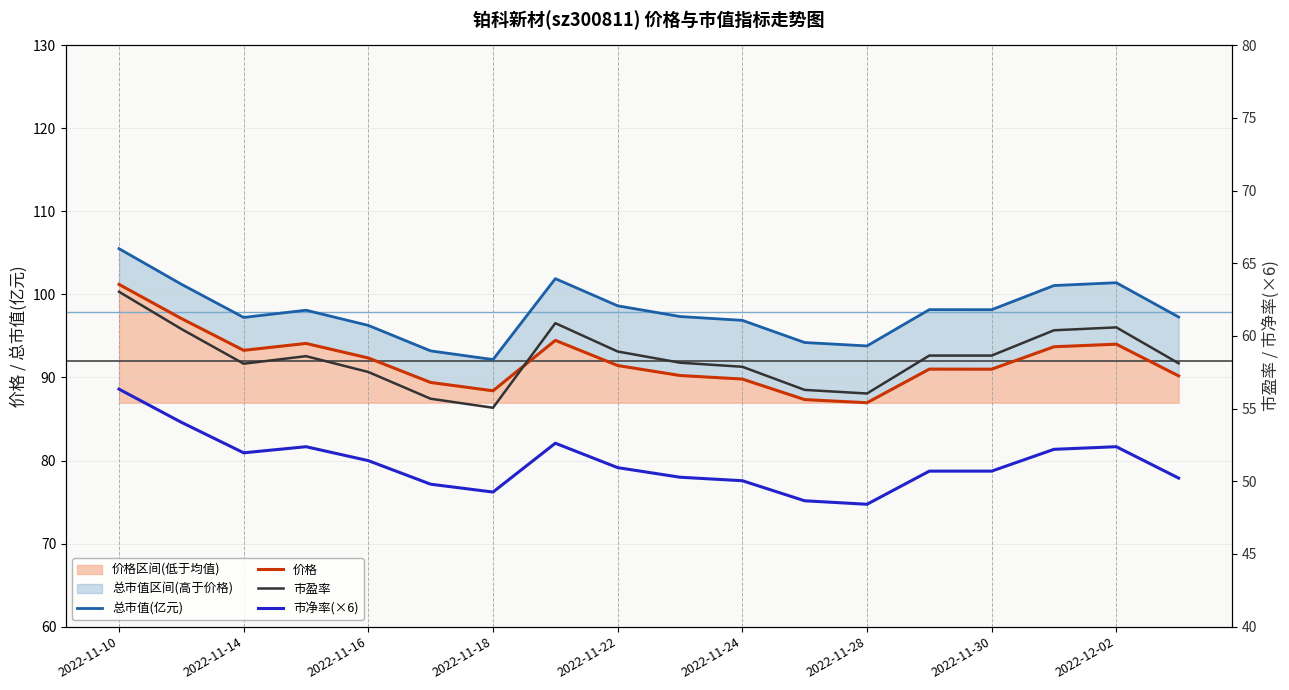

In 价格, how many points are lower than both neighbors (excluding endpoints)?

4